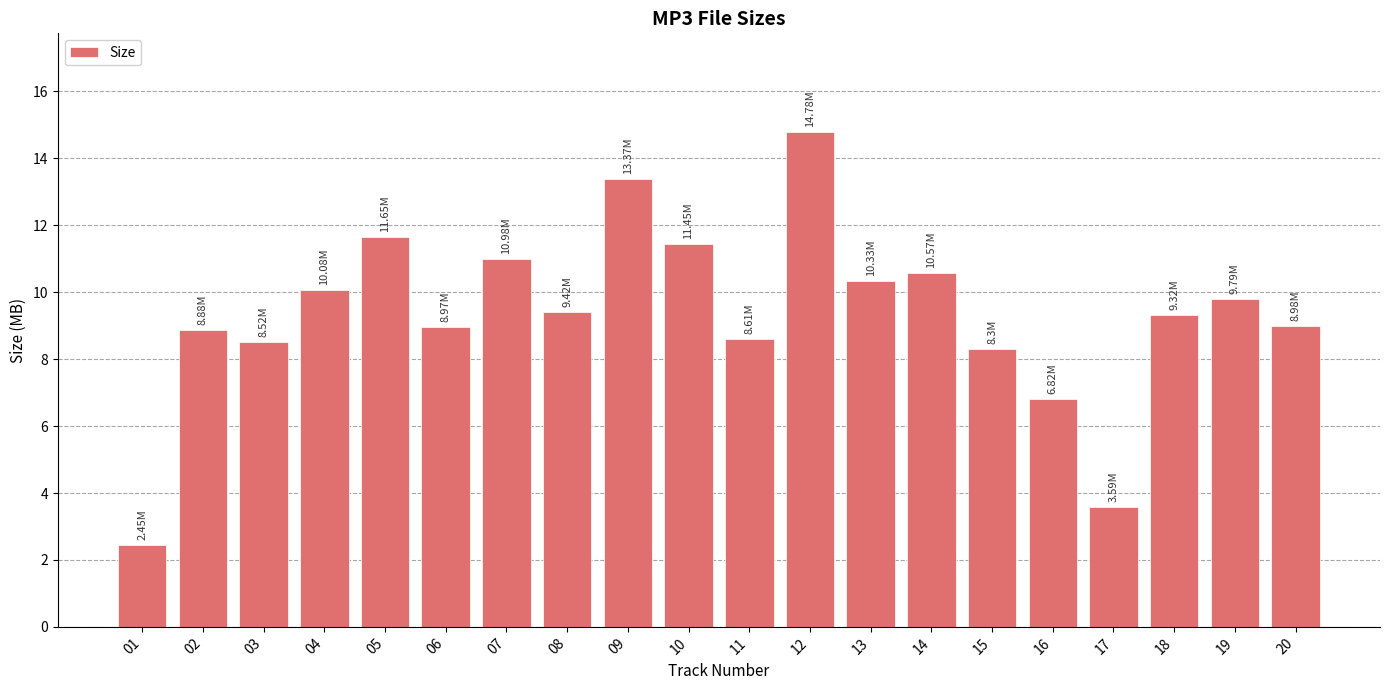

Approximately how many times larger is the value at 04 compared to 19?

1.0